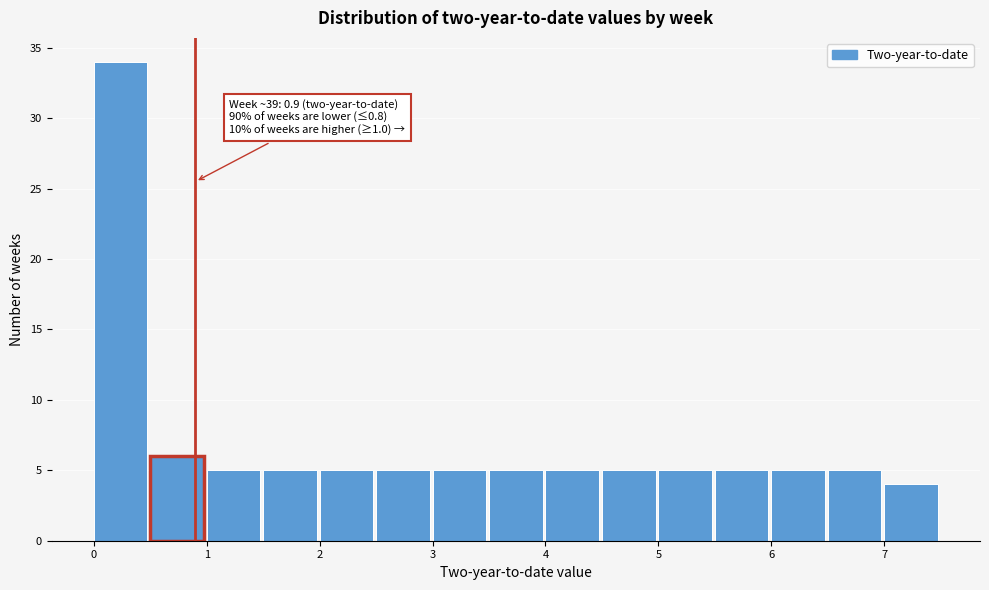

Over which range of the x-axis is the bar tallest?

0.0 to 0.5